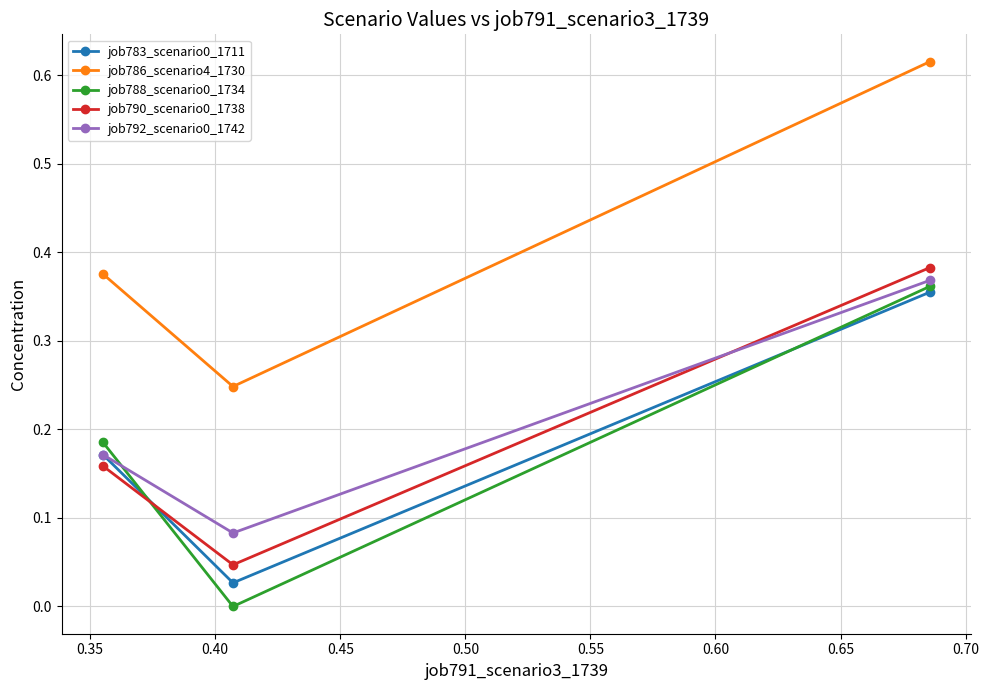

Which series has the widest spread of values?

job786_scenario4_1730